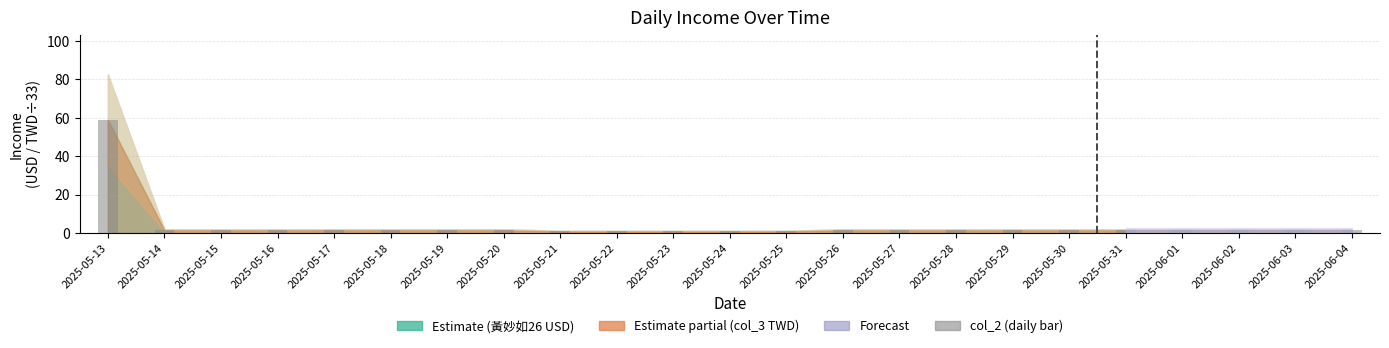

The chart shows a value of 1.4 at 2025-06-03. True or false?

True